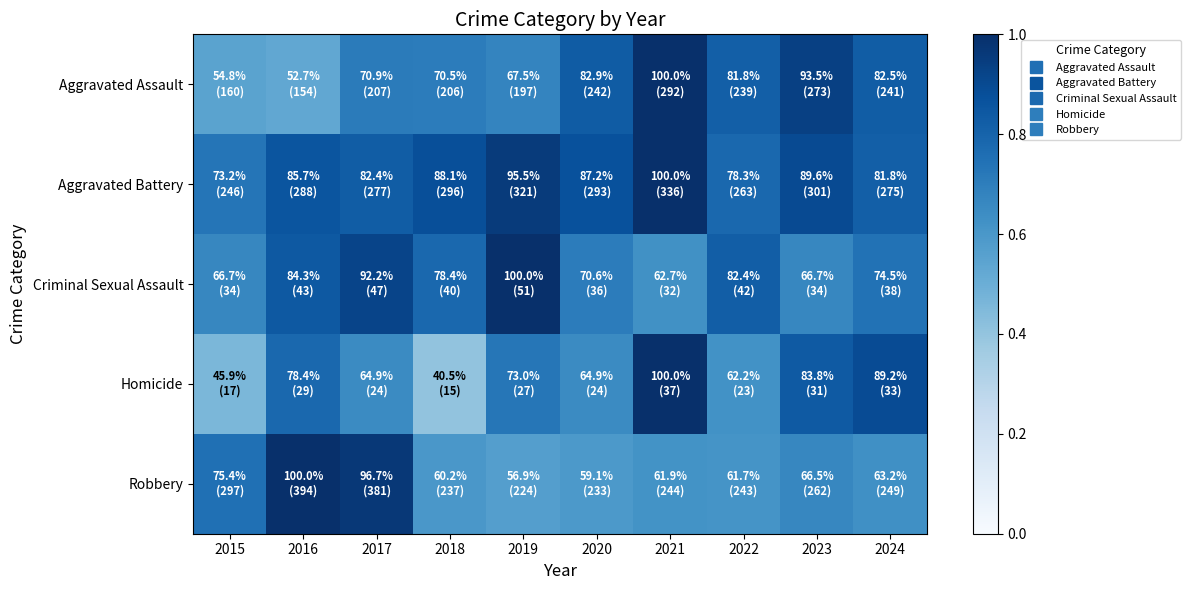

Reading left to right, extract all data points from this chart.

Aggravated Assault: 2015=0.5	2016=0.5	2017=0.7	2018=0.7	2019=0.7	2020=0.8	2021=1.0	2022=0.8	2023=0.9	2024=0.8
Aggravated Battery: 2015=0.7	2016=0.9	2017=0.8	2018=0.9	2019=1.0	2020=0.9	2021=1.0	2022=0.8	2023=0.9	2024=0.8
Criminal Sexual Assault: 2015=0.7	2016=0.8	2017=0.9	2018=0.8	2019=1.0	2020=0.7	2021=0.6	2022=0.8	2023=0.7	2024=0.7
Homicide: 2015=0.5	2016=0.8	2017=0.6	2018=0.4	2019=0.7	2020=0.6	2021=1.0	2022=0.6	2023=0.8	2024=0.9
Robbery: 2015=0.8	2016=1.0	2017=1.0	2018=0.6	2019=0.6	2020=0.6	2021=0.6	2022=0.6	2023=0.7	2024=0.6